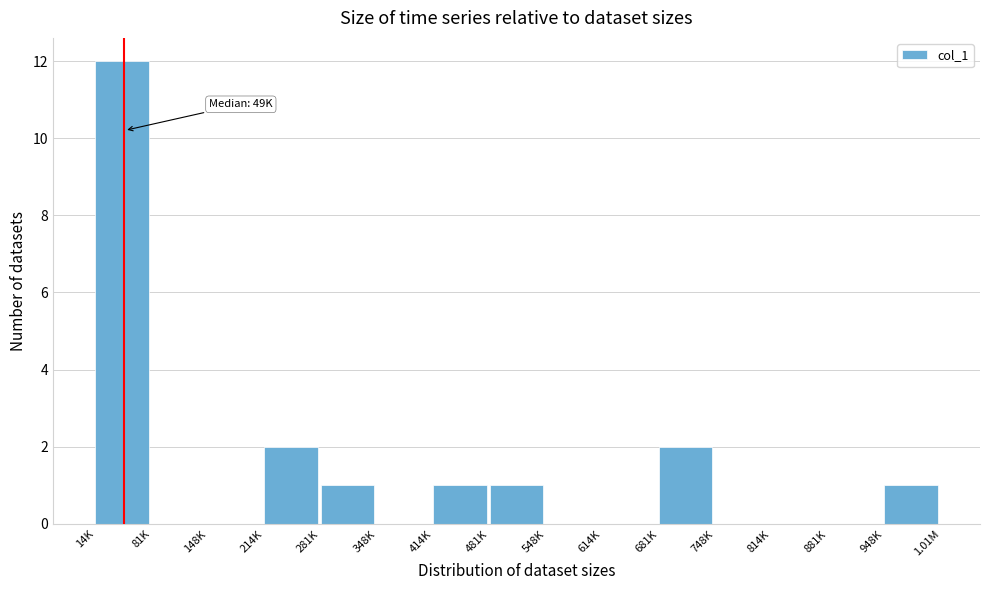

Reading right to left, what are all the values shown in this chart?

948K=1	881K=0	814K=0	748K=0	681K=2	614K=0	548K=0	481K=1	414K=1	348K=0	281K=1	214K=2	148K=0	81K=0	14K=12